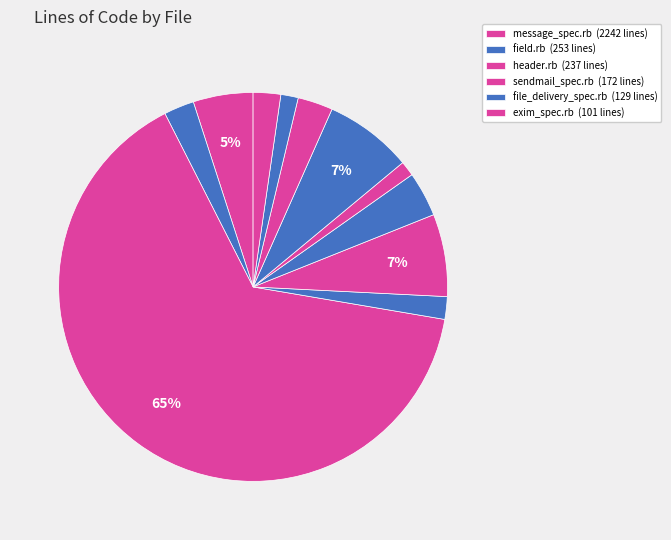

Count the number of slices in the pie.

11